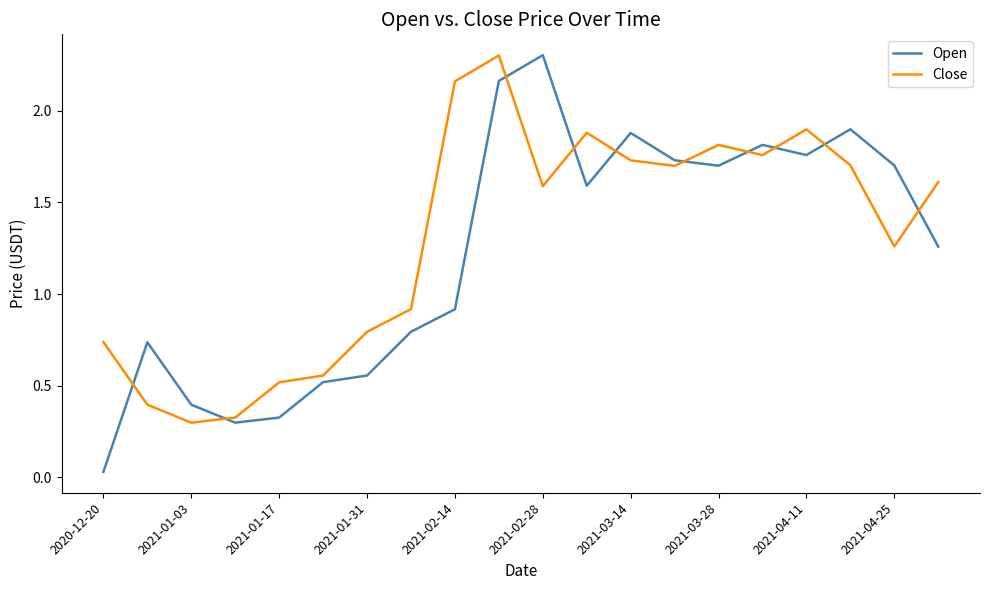

What is the difference between the maximum and minimum values in the Open series?

2.3